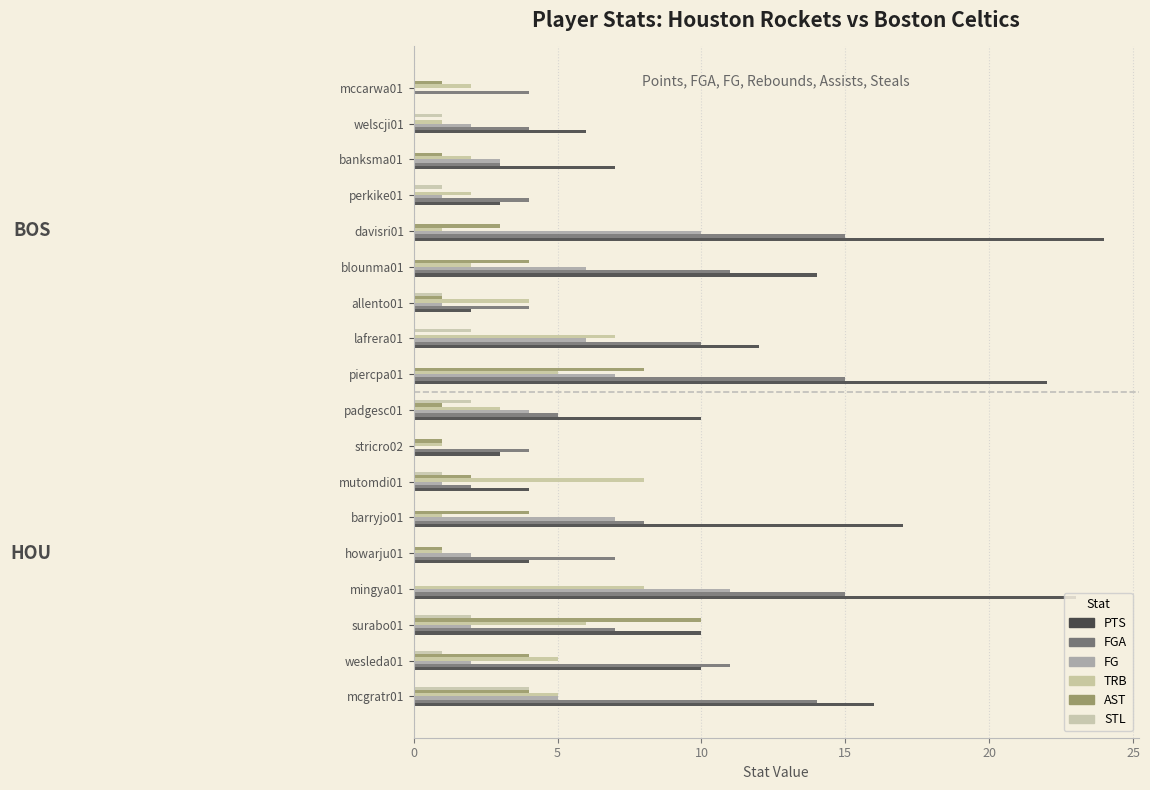

How many categories are shown in the chart?

18